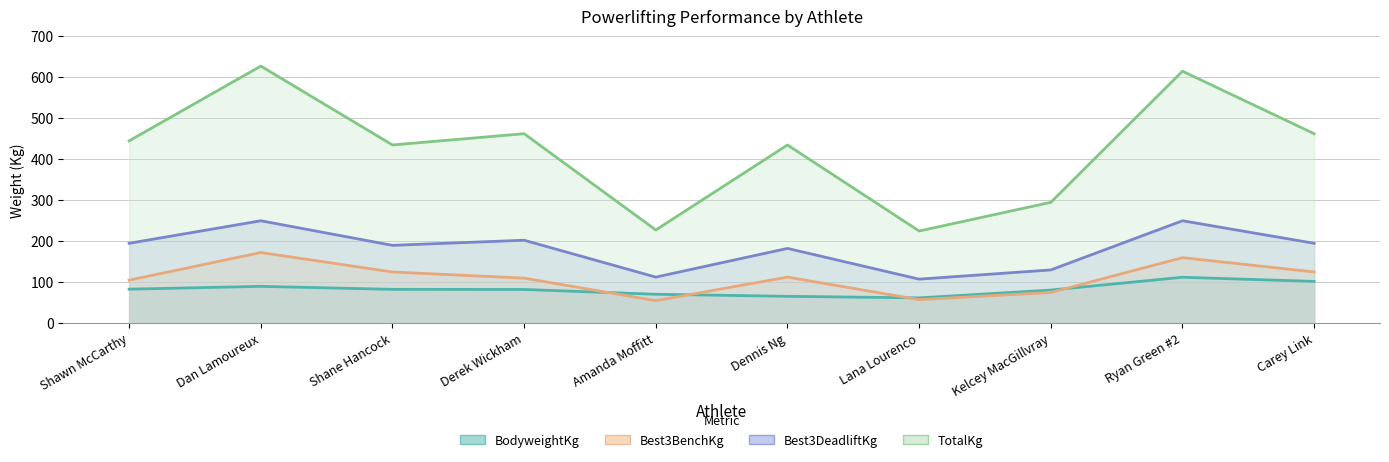

What is the difference between the highest and lowest values at Carey Link?

360.5